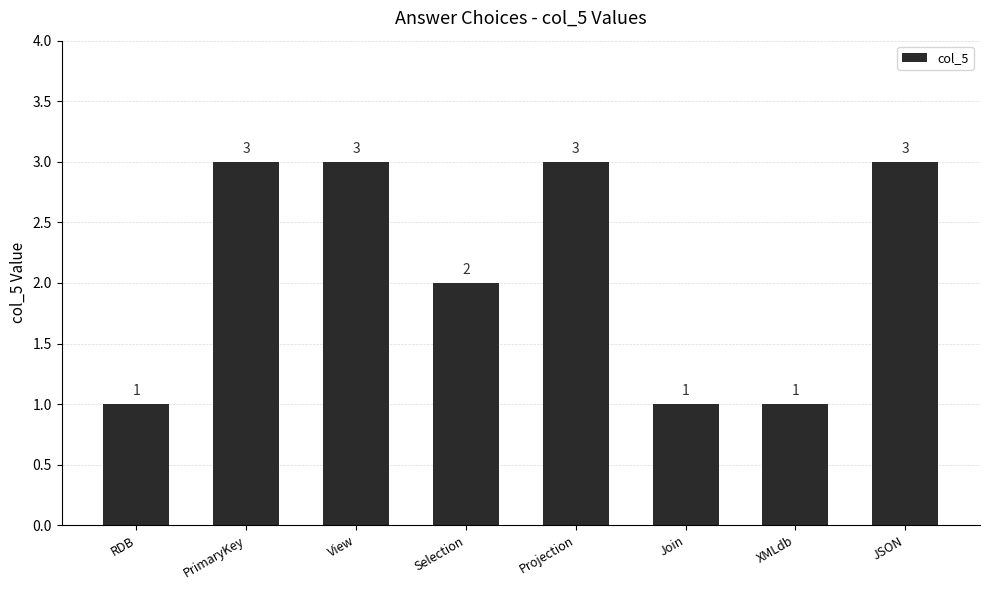

Approximately how many times larger is the value at View compared to JSON?

1.0